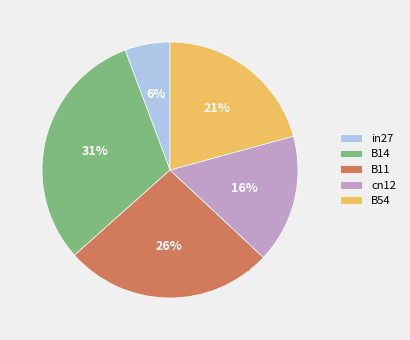

Combined, do B11 and in27 account for over 50%?

No